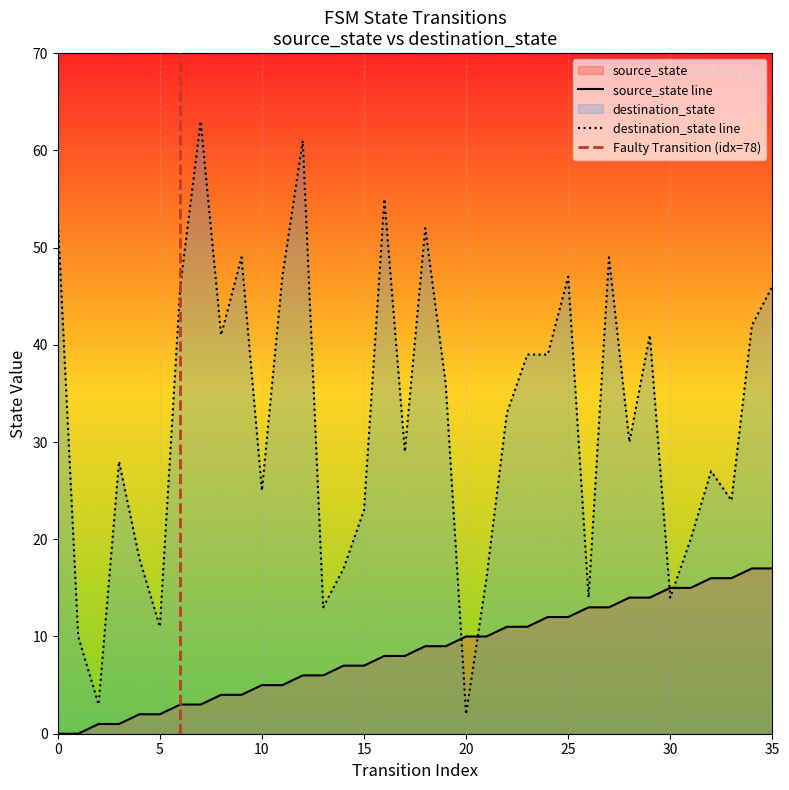

Reading left to right, transcribe all the data shown in this chart.

source_state: 0=0	1=0	2=1	3=1	4=2	5=2	6=3	7=3	8=4	9=4	10=5	11=5	12=6	13=6	14=7	15=7	16=8	17=8	18=9	19=9	20=10	21=10	22=11	23=11	24=12	25=12	26=13	27=13	28=14	29=14	30=15	31=15	32=16	33=16	34=17	35=17
destination_state: 0=53	1=10	2=3	3=28	4=18	5=11	6=46	7=63	8=41	9=49	10=25	11=47	12=61	13=13	14=17	15=23	16=55	17=29	18=52	19=36	20=2	21=16	22=33	23=39	24=39	25=47	26=14	27=49	28=30	29=41	30=14	31=20	32=27	33=24	34=42	35=46